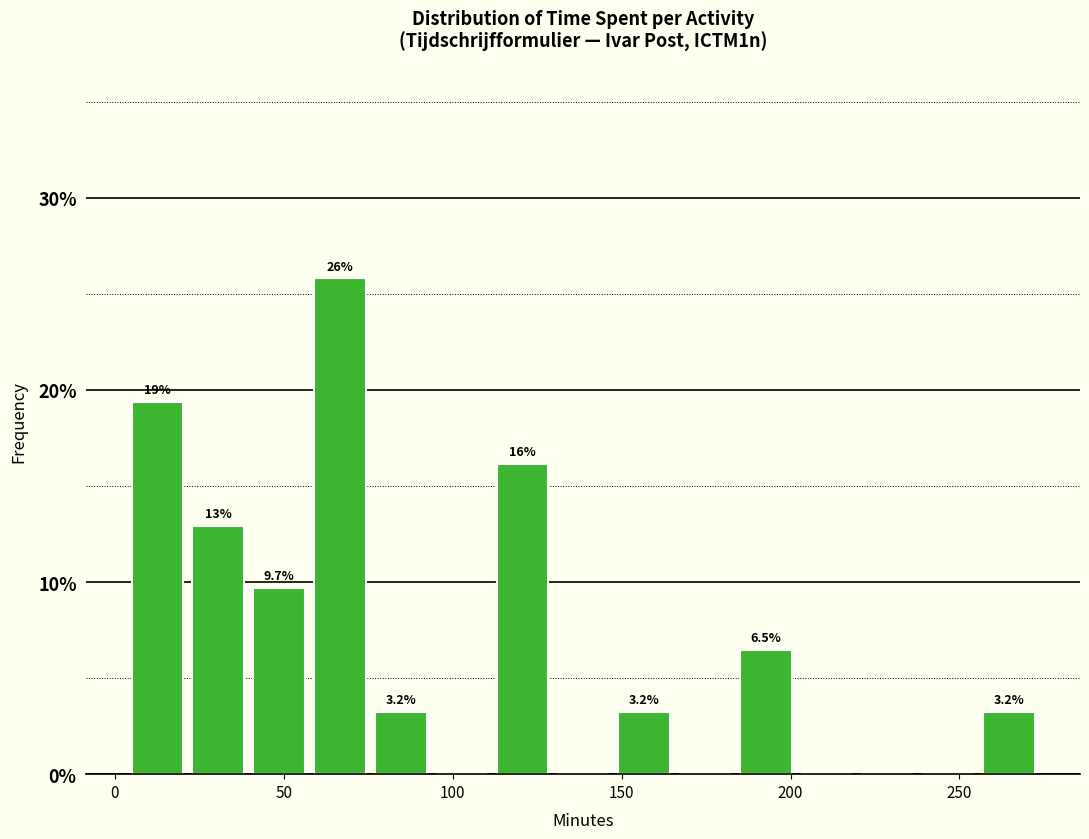

Around what value on the x-axis is the tallest bar? Give the approximate position of its centre, as read against the axis.

65